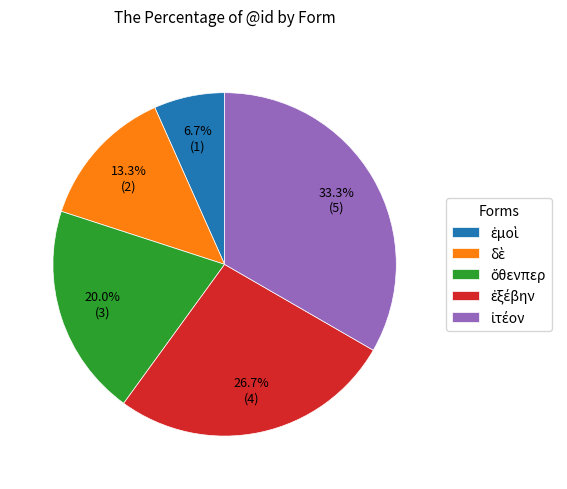

Is there a majority slice in this chart?

No